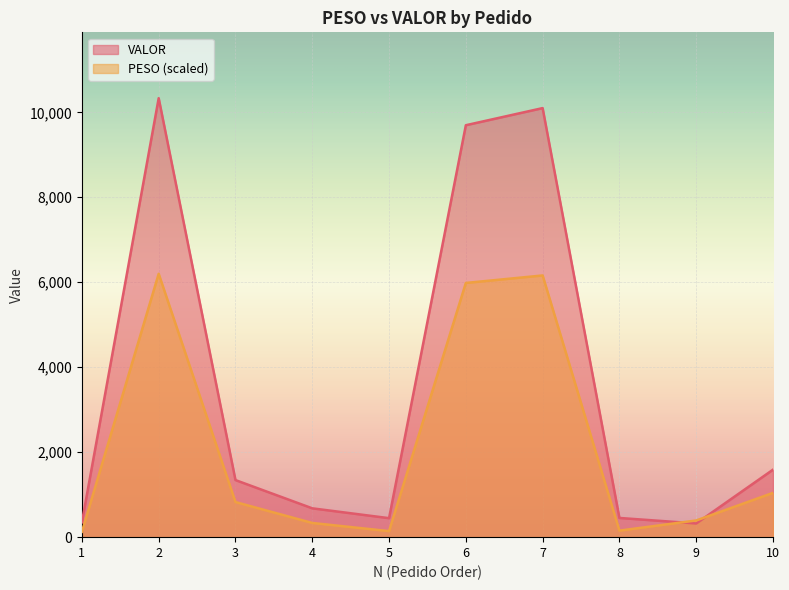

Reading left to right, transcribe all the data shown in this chart.

PESO: 1=126.9	2=6199.5	3=826.1	4=334.2	5=142.1	6=5983.5	7=6160.1	8=153.8	9=393.0	10=1042.4
VALOR: 1=349.1	2=10332.6	3=1343.4	4=678.7	5=446.9	6=9696.0	7=10099.1	8=452.0	9=322.4	10=1588.2